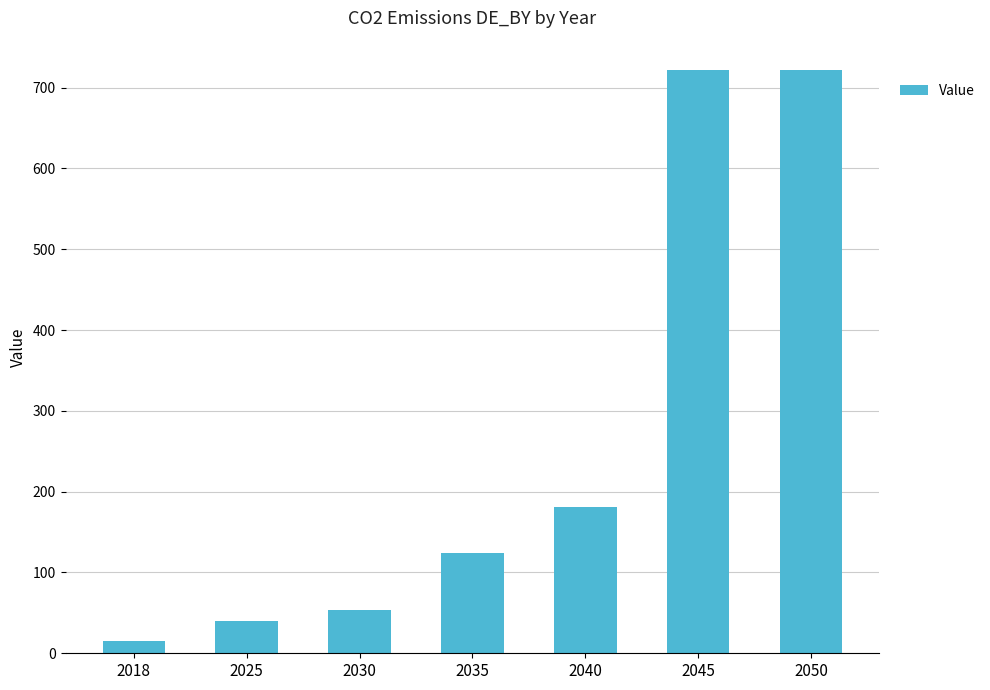

What is the greatest value displayed?

722.0